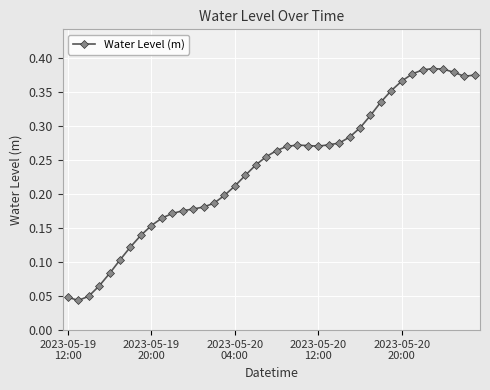

Count the values in the range 0 to 1.

40